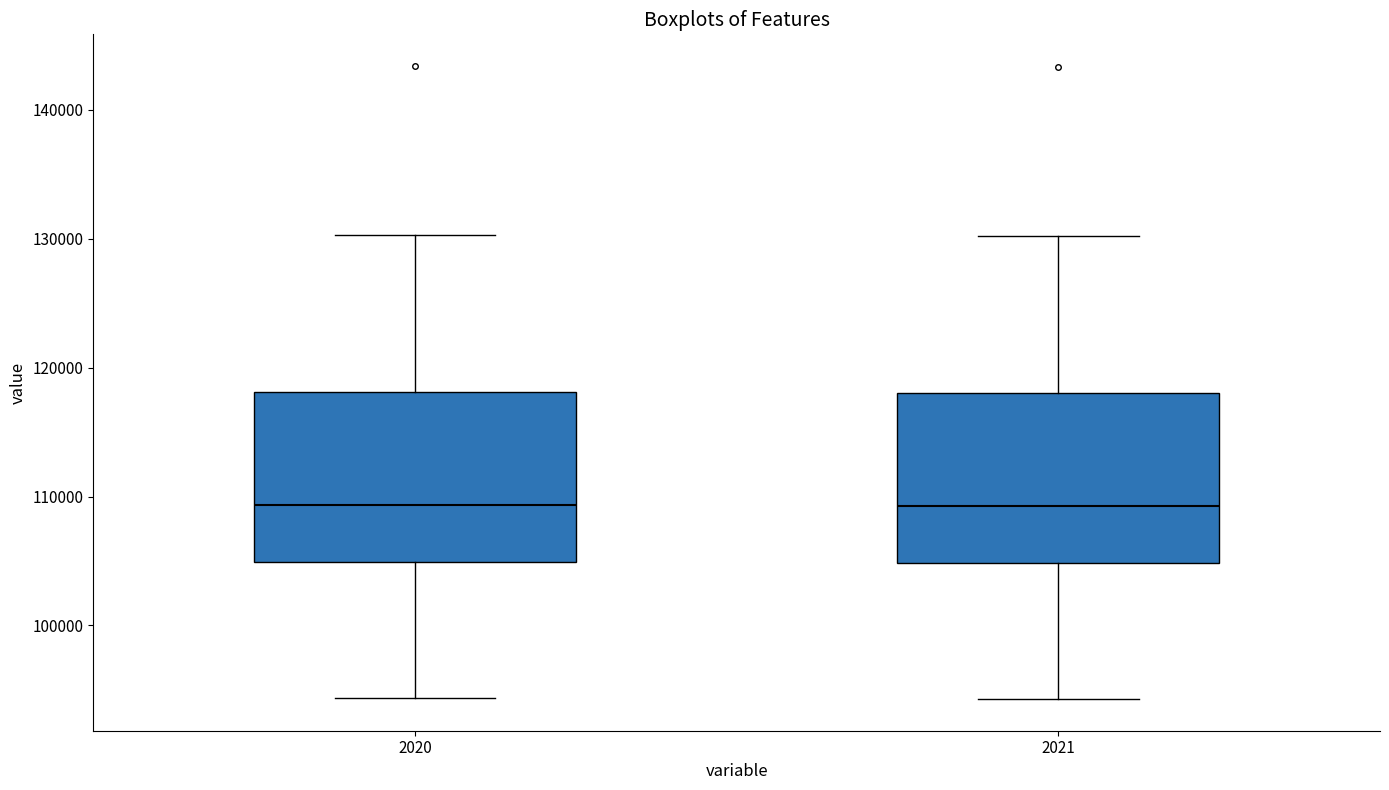

Where is the lower edge of the box at x = 2020 on the y-axis? The values are not printed on the chart, so give them approximately, as read against the axis.

105000